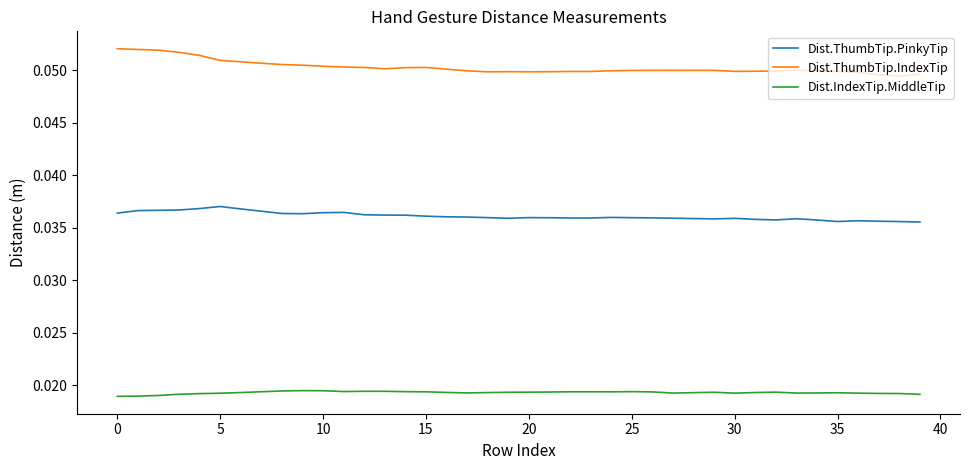

Rank the series by their maximum value, from highest to lowest.

Dist.ThumbTip.IndexTip, Dist.ThumbTip.PinkyTip, Dist.IndexTip.MiddleTip